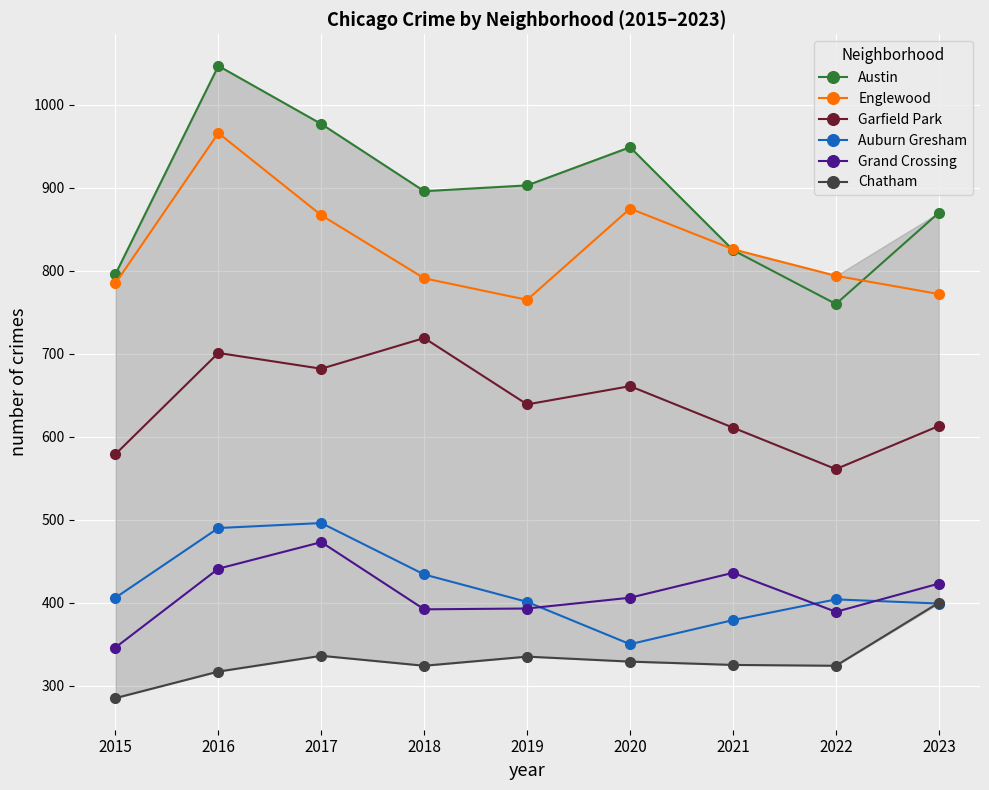

Which series has the largest total across all categories?

Austin